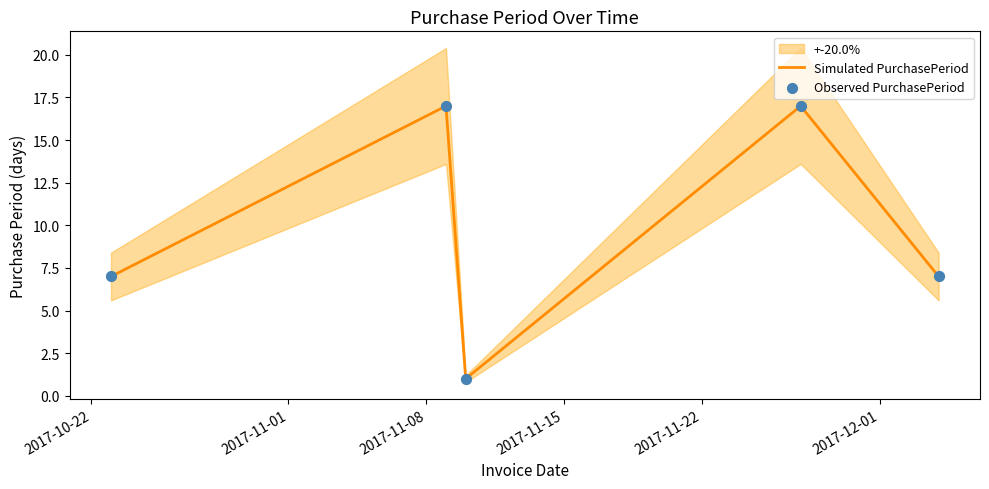

What is the highest value of the Simulated PurchasePeriod series?

17